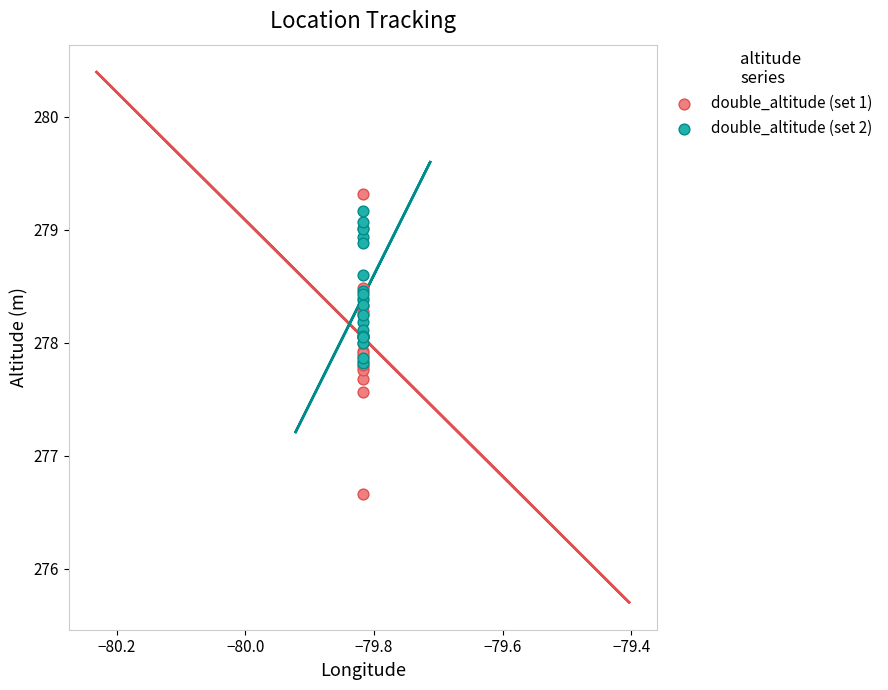

Which series has the widest spread of Y values?

double_altitude (set 1)